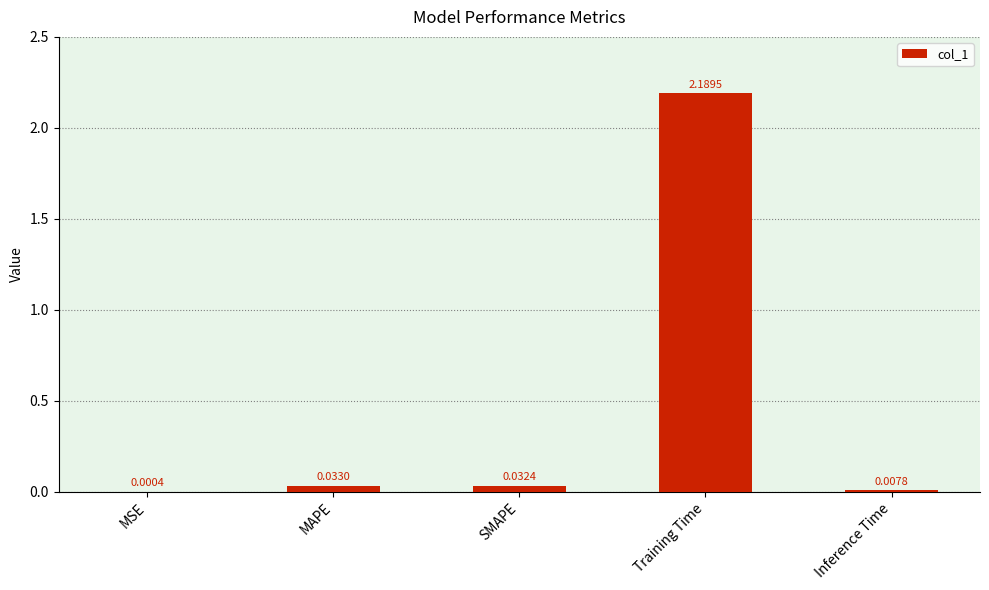

What is the sum of all values?

2.3